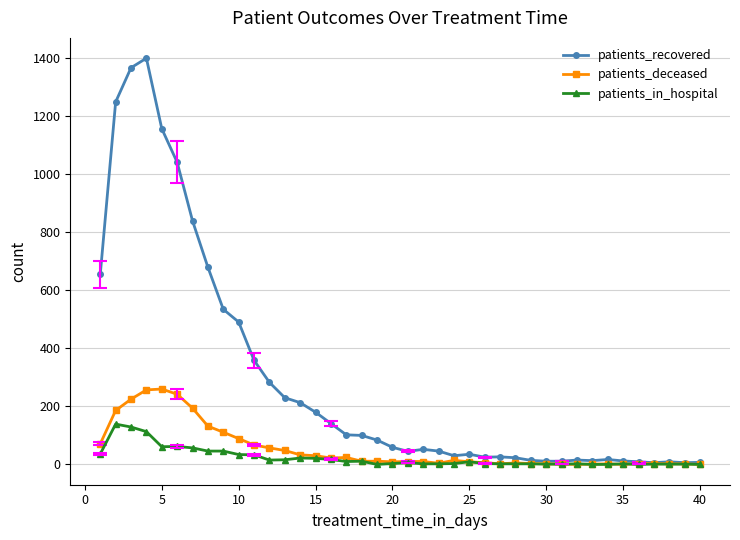

At how many categories does at least one series exceed 1111?

4